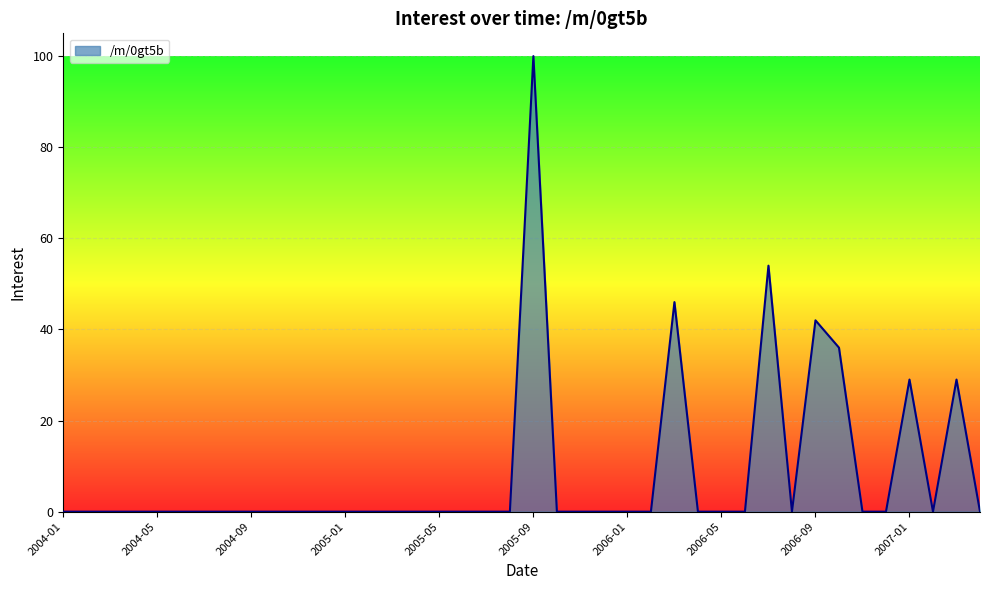

What is the difference between the maximum and minimum values?

100